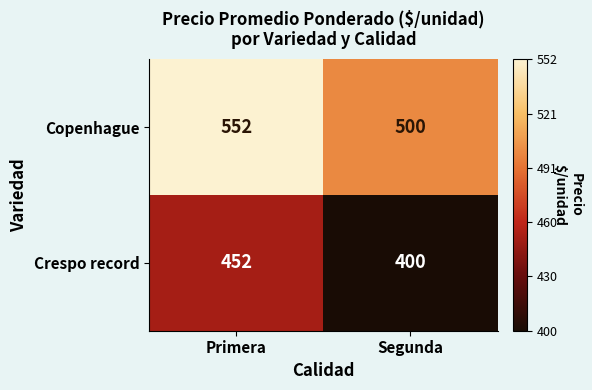

How many categories are shown in the chart?

2